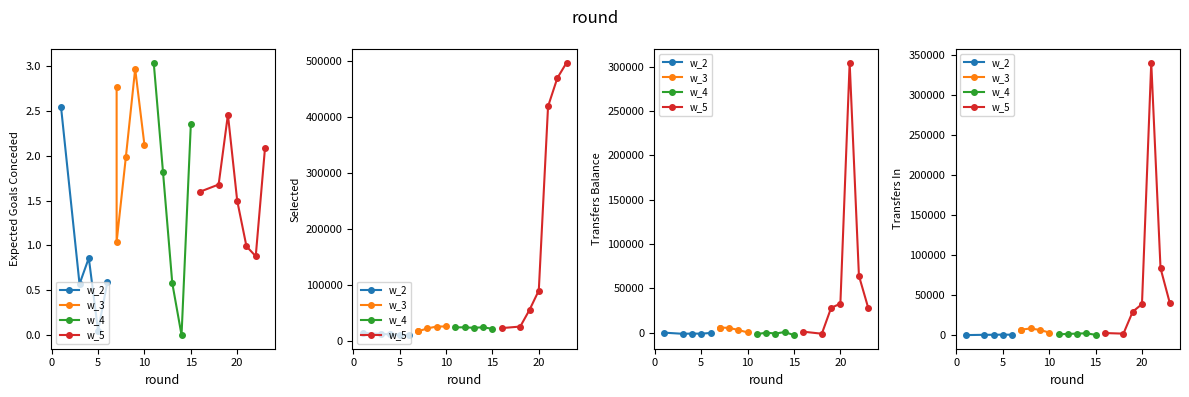

Is the value of expected_goals_conceded at 16 greater than the value of selected at 4?

No